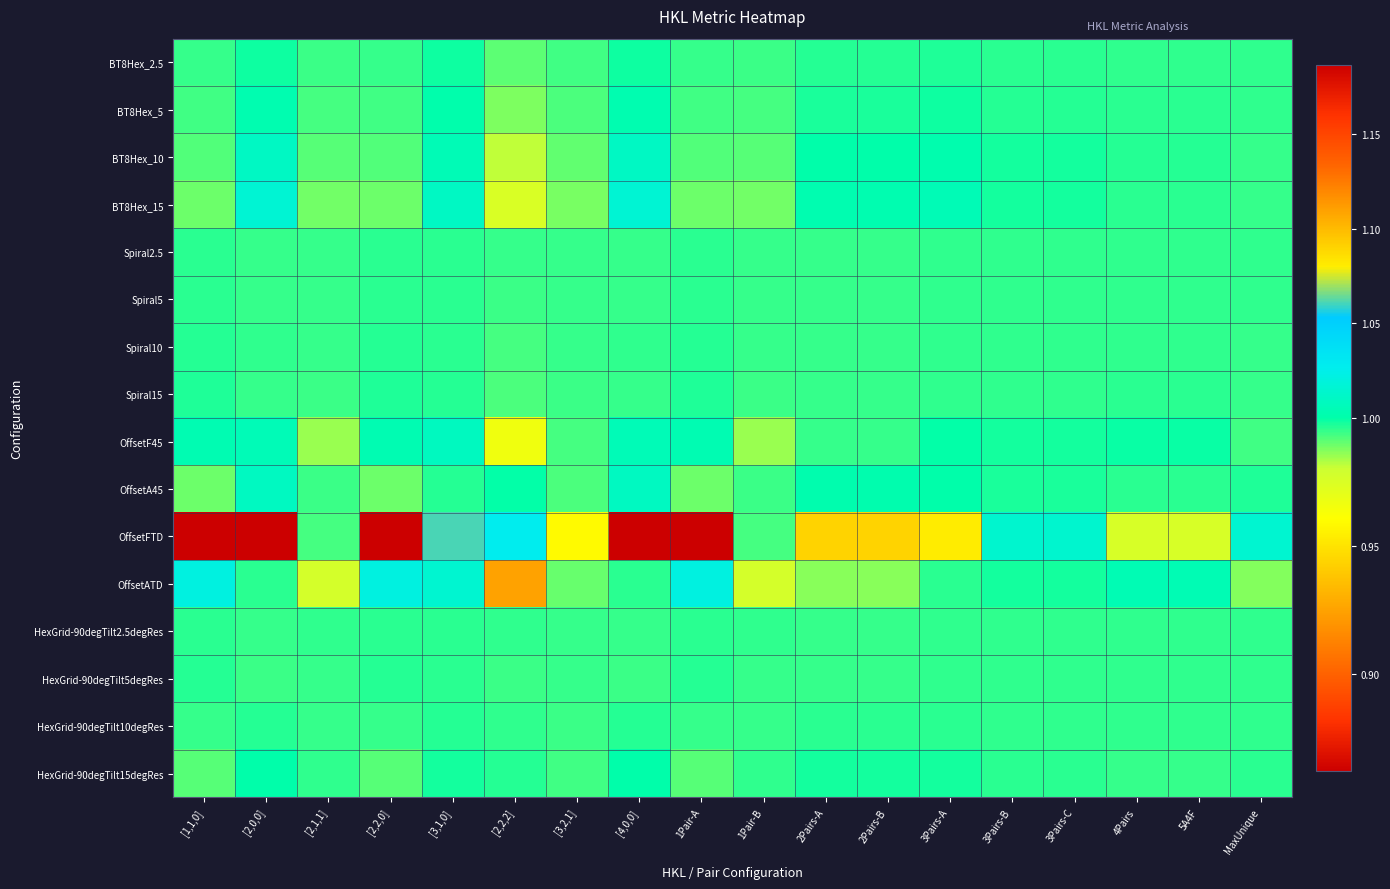

Which series changed the most between [2,2,2] and [4,0,0]?

OffsetFTD